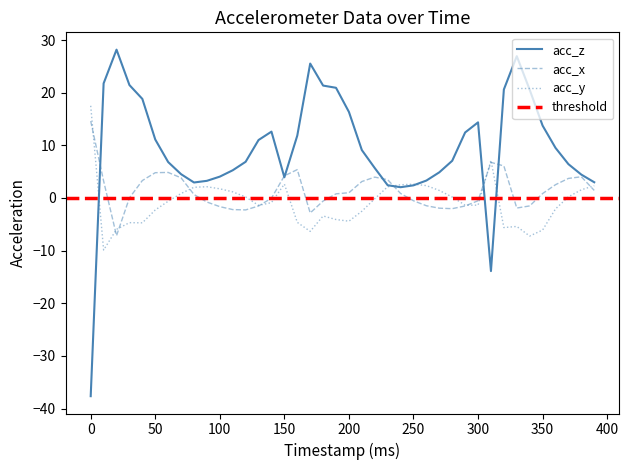

Where do acc_z and acc_y first cross each other?

0 and 10